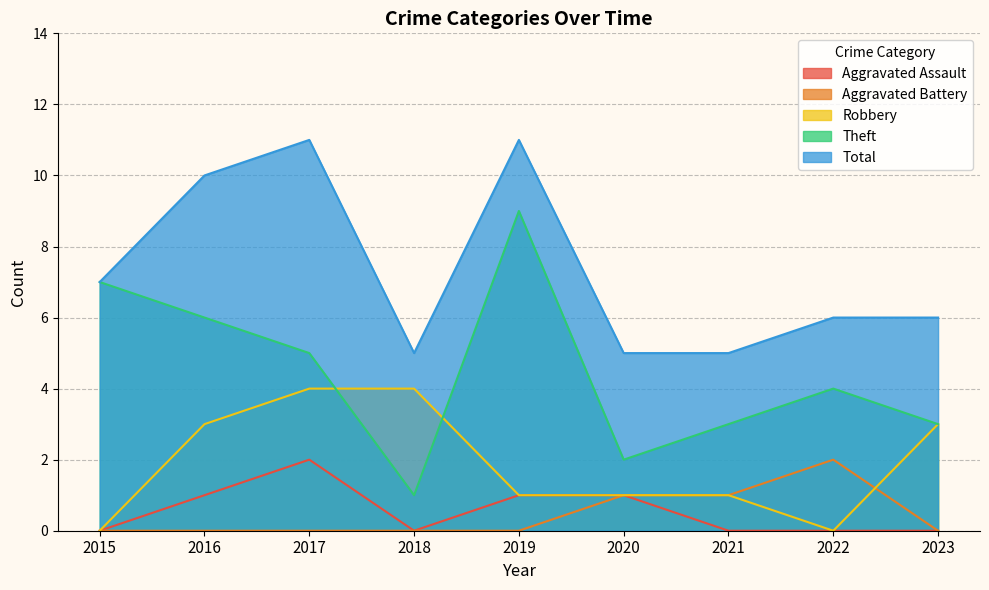

Which category has the lowest value across all series?

2015